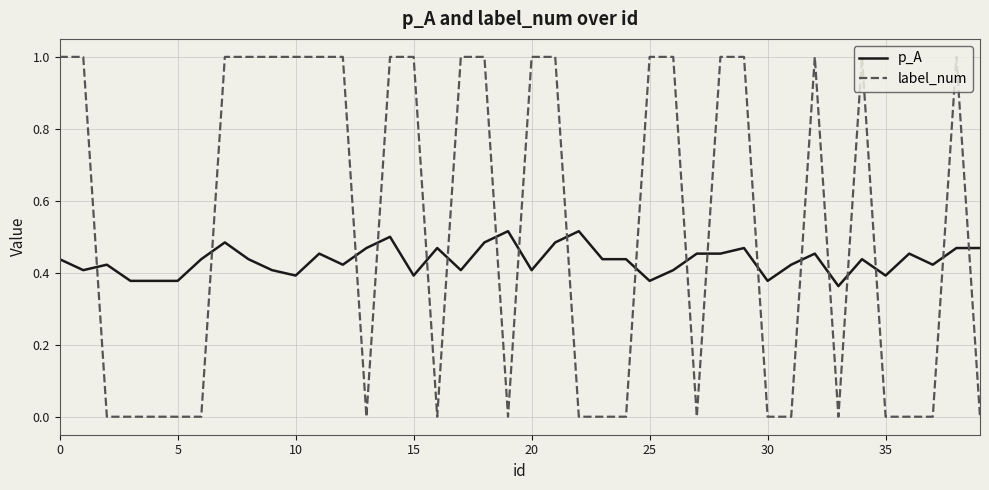

How many times do label_num and p_A cross each other?

19